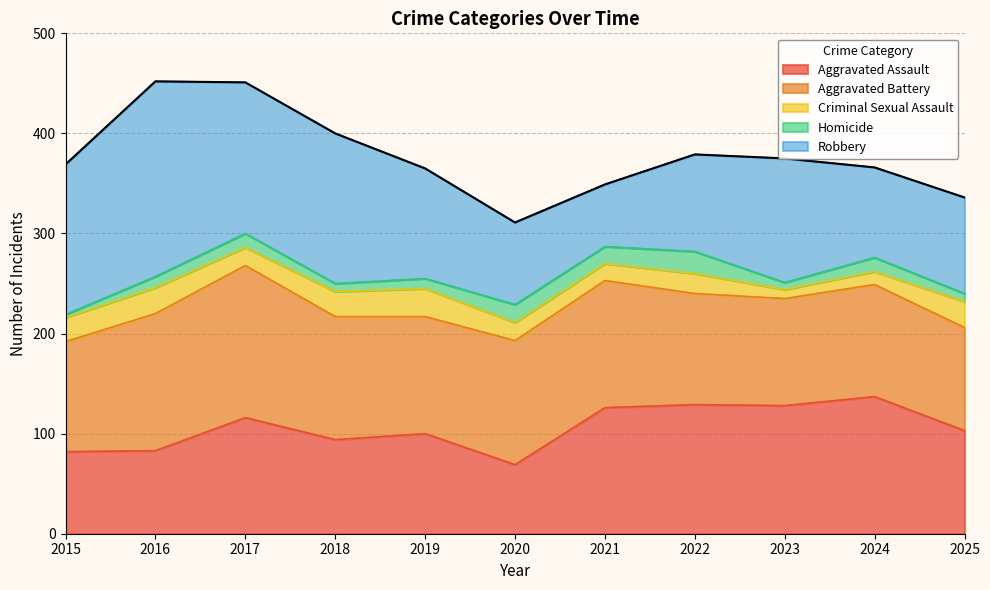

Which category has the lowest value across all series?

2015